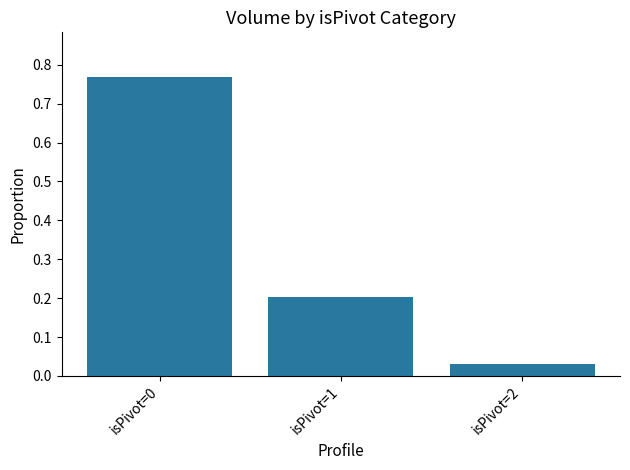

What is the change in value from isPivot=0 to isPivot=2?

-0.7